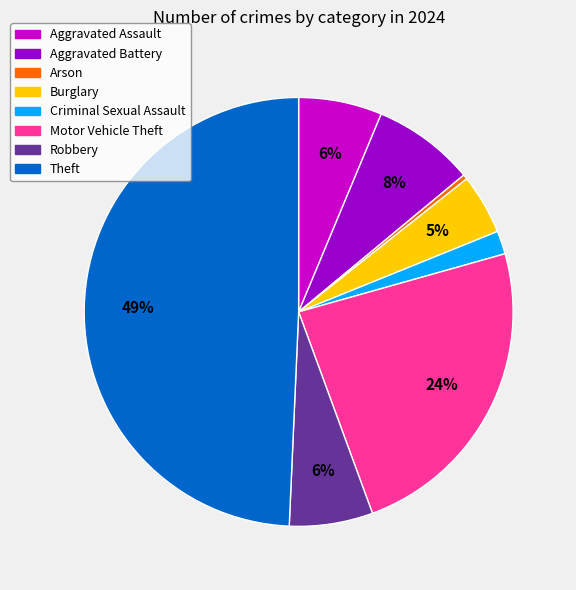

To the nearest percent, what portion does Robbery represent?

6%